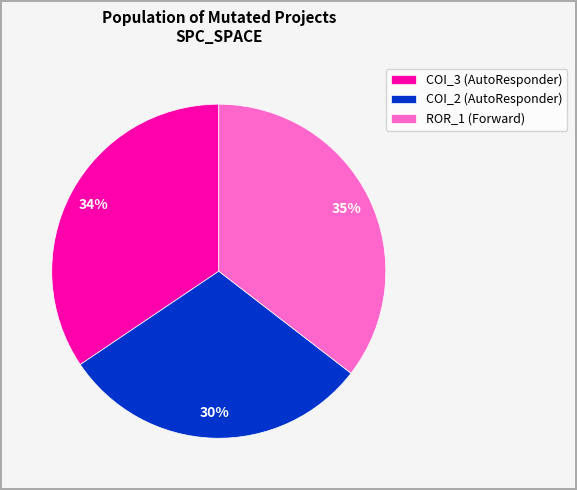

Rank the categories by value from highest to lowest.

ROR_1 (Forward), COI_3 (AutoResponder), COI_2 (AutoResponder)